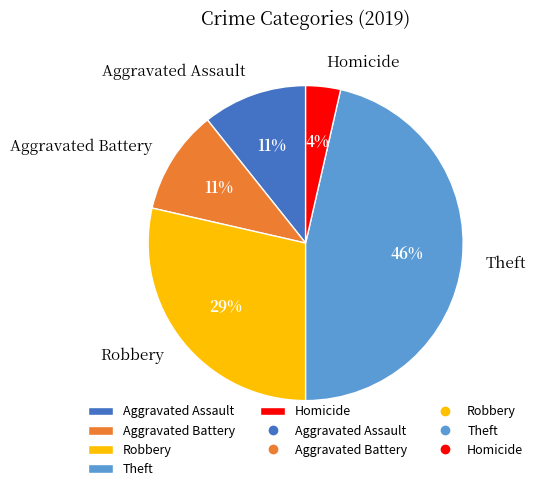

Between Aggravated Battery and Theft, which is larger?

Theft